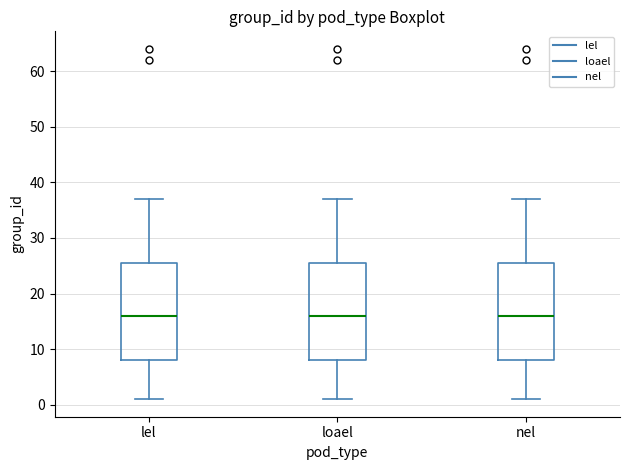

Where does the median line of the box for loael sit on the y-axis? The values are not printed on the chart, so give them approximately, as read against the axis.

16